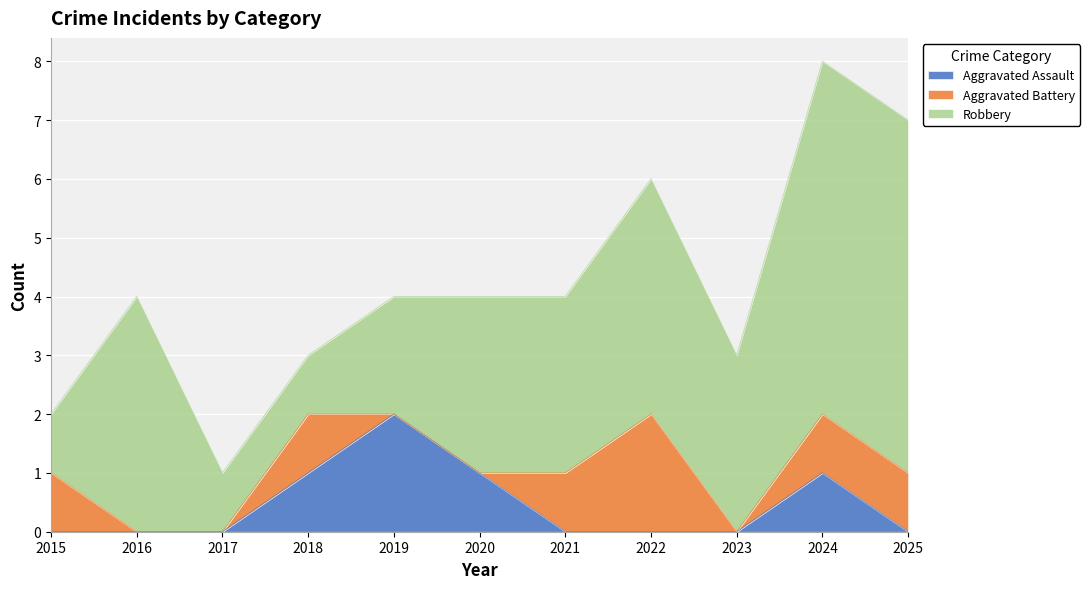

Where is the first local minimum for Aggravated Battery?

2023